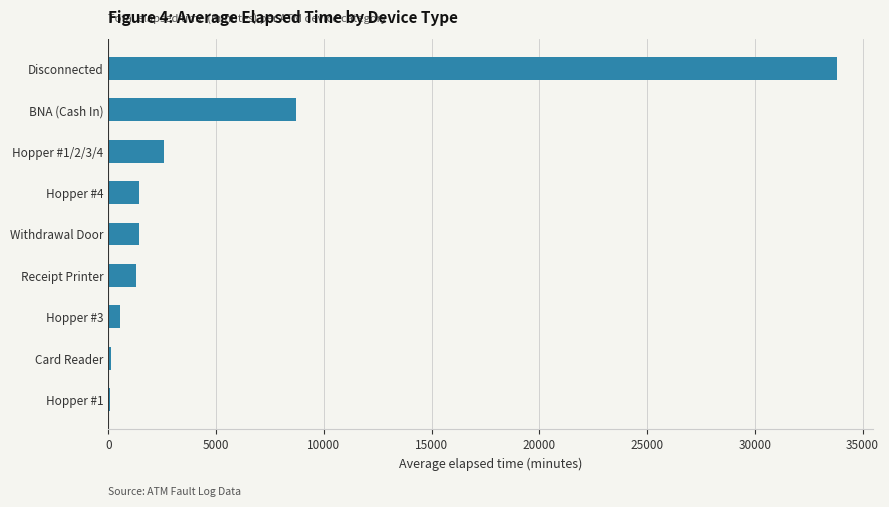

Approximately how many times larger is the value at BNA (Cash In) compared to Withdrawal Door?

6.2